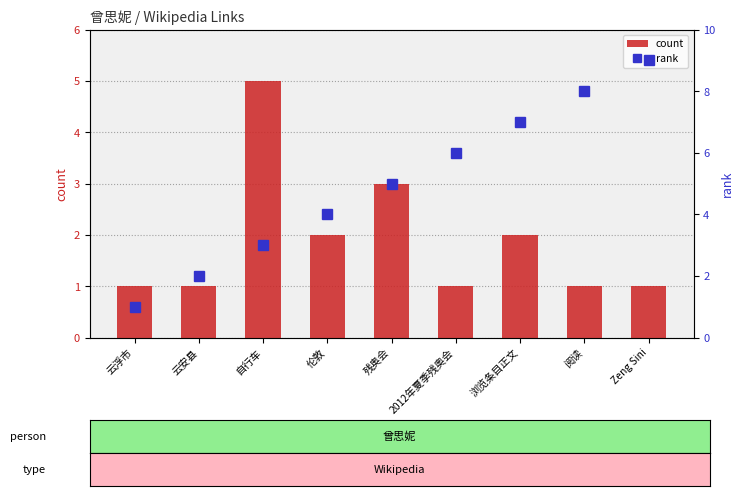

The count series shows 1 at 浏览条目正文. True or false?

False